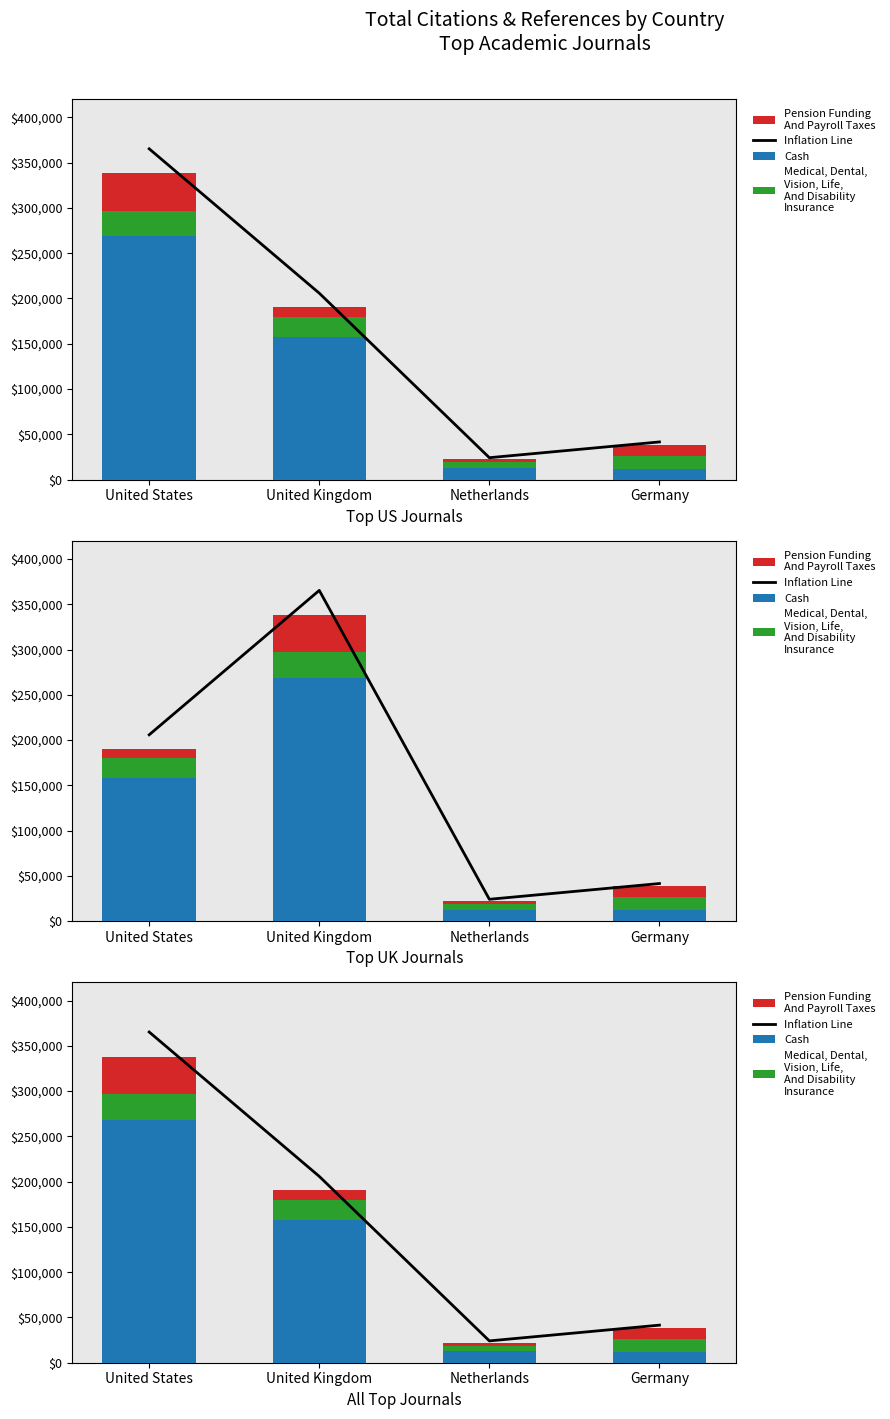

Which series has the largest range (max minus min)?

Inflation Line